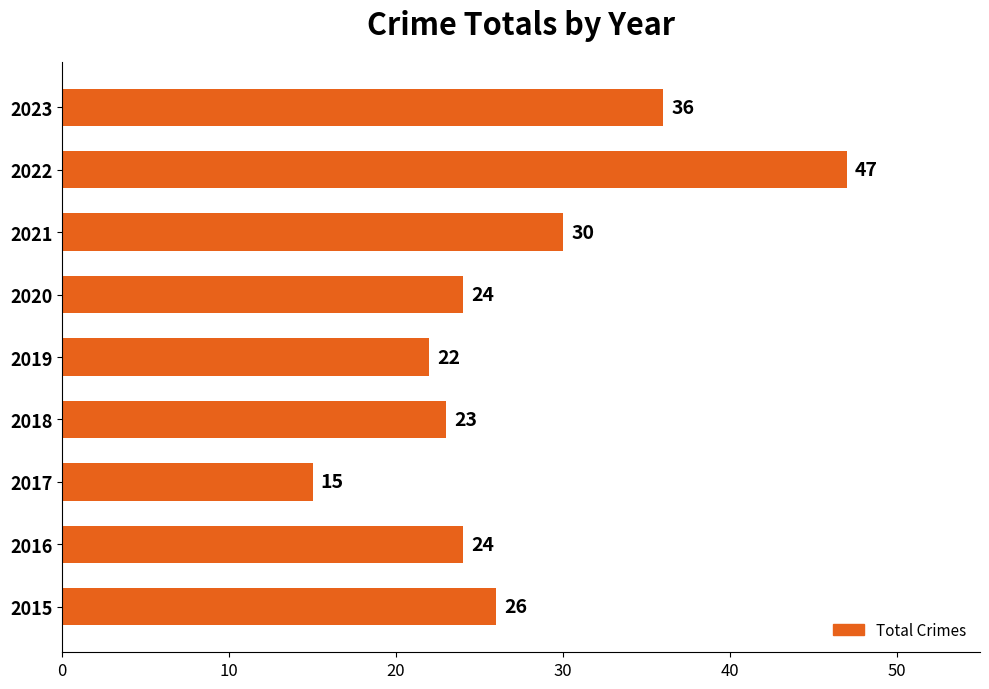

True or false: the data shows 47 at 2022.

True